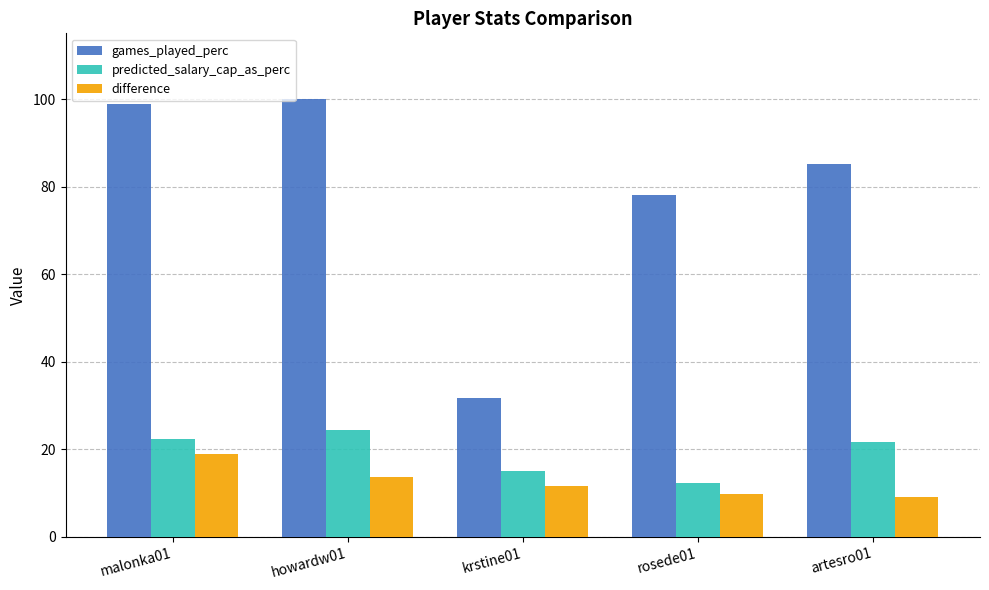

What is the difference between the maximum and minimum values in the difference series?

9.7